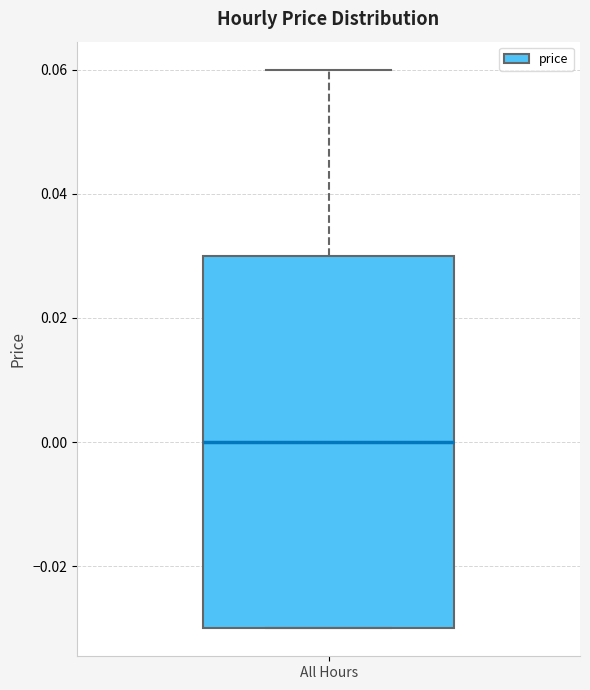

Transcribe this box plot: give where the median line is, the range the box spans, and where the two whiskers end, as read against the y-axis. The values are not printed on the chart, so give them approximately, as read against the axis.

median 0.00, box -0.03 to 0.03, whiskers -0.03 to 0.06